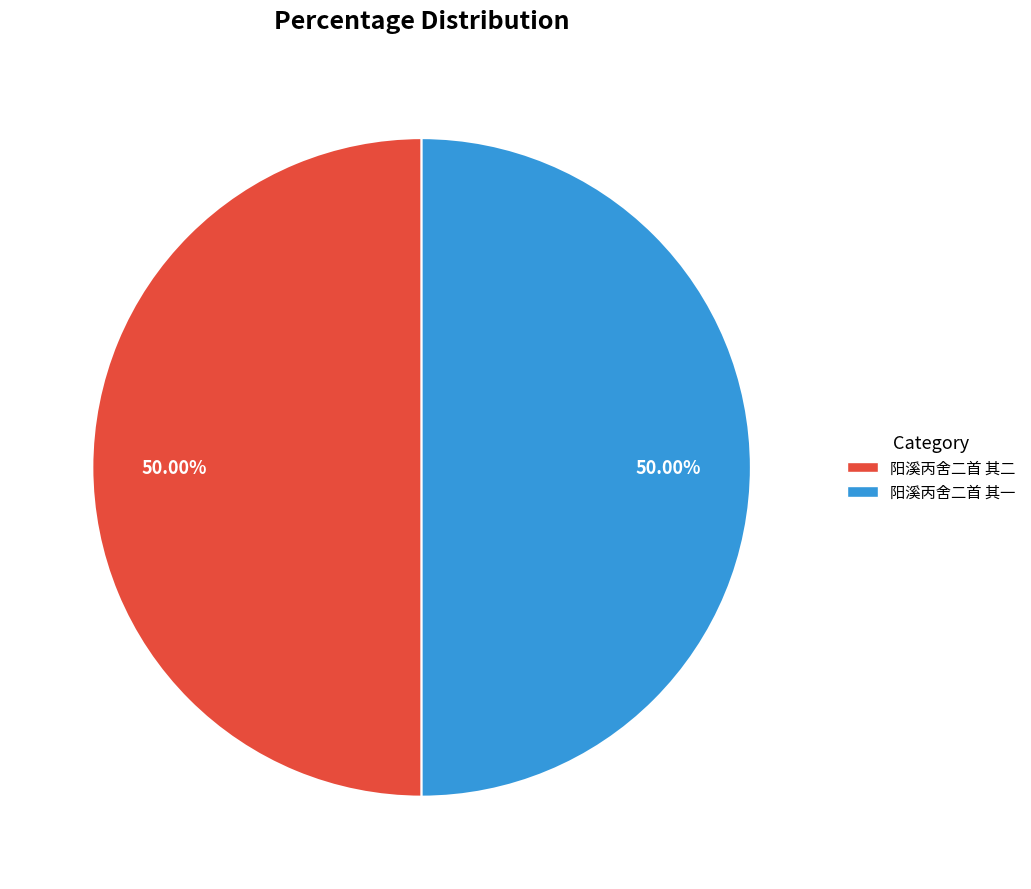

Is the sum of 阳溪丙舍二首 其一 and 阳溪丙舍二首 其二 greater than half?

Yes